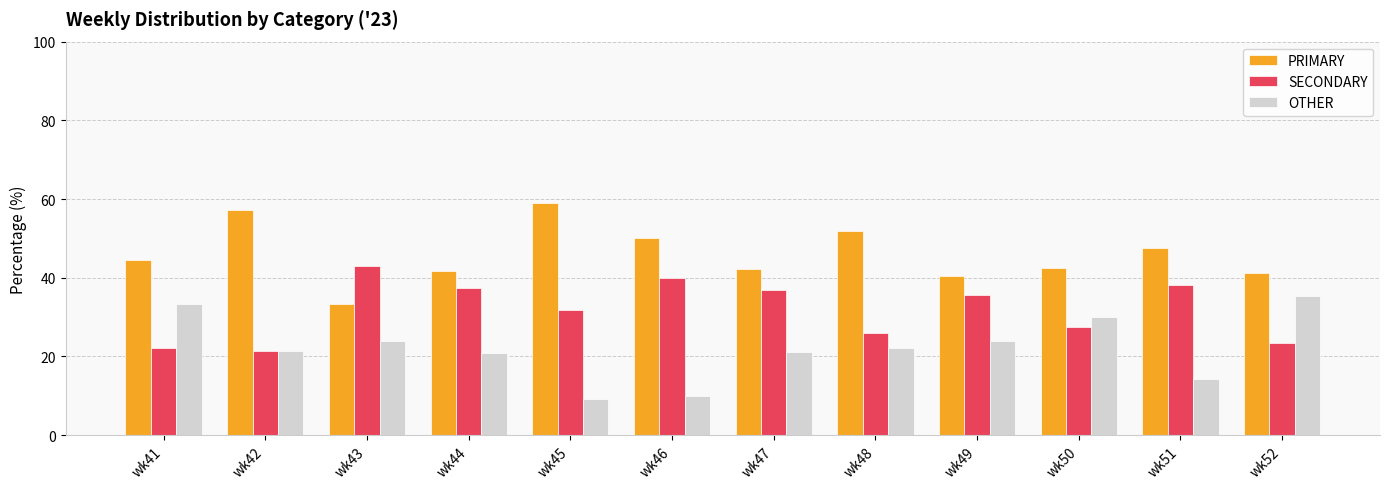

What is the difference between the highest and lowest values at wk41?

22.2